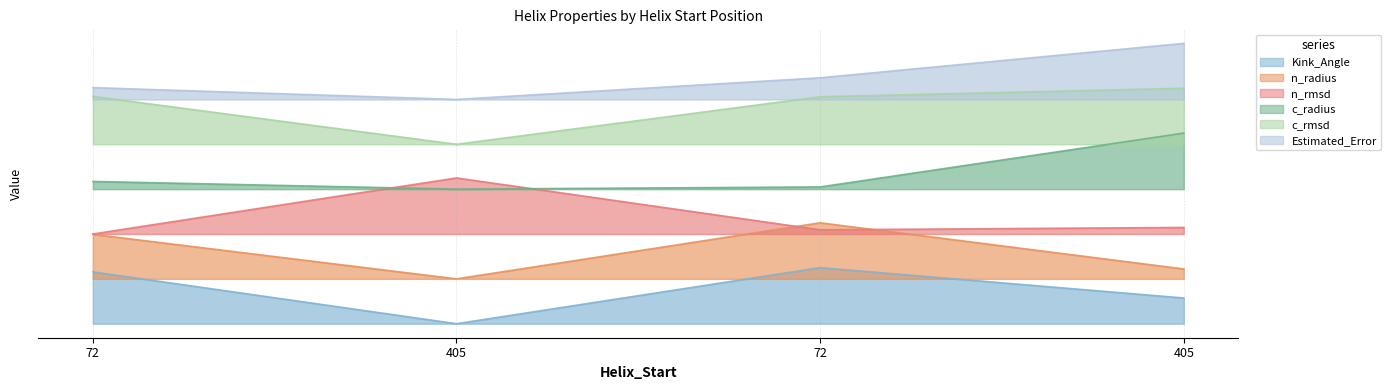

Reading right to left, list all the values displayed in this chart.

Kink_Angle: 0.1	0.1	0.0	0.1
n_radius: 0.1	0.3	0.1	0.2
n_rmsd: 0.3	0.3	0.4	0.2
c_radius: 0.5	0.4	0.4	0.4
c_rmsd: 0.6	0.6	0.5	0.6
Estimated_Error: 0.8	0.7	0.6	0.6